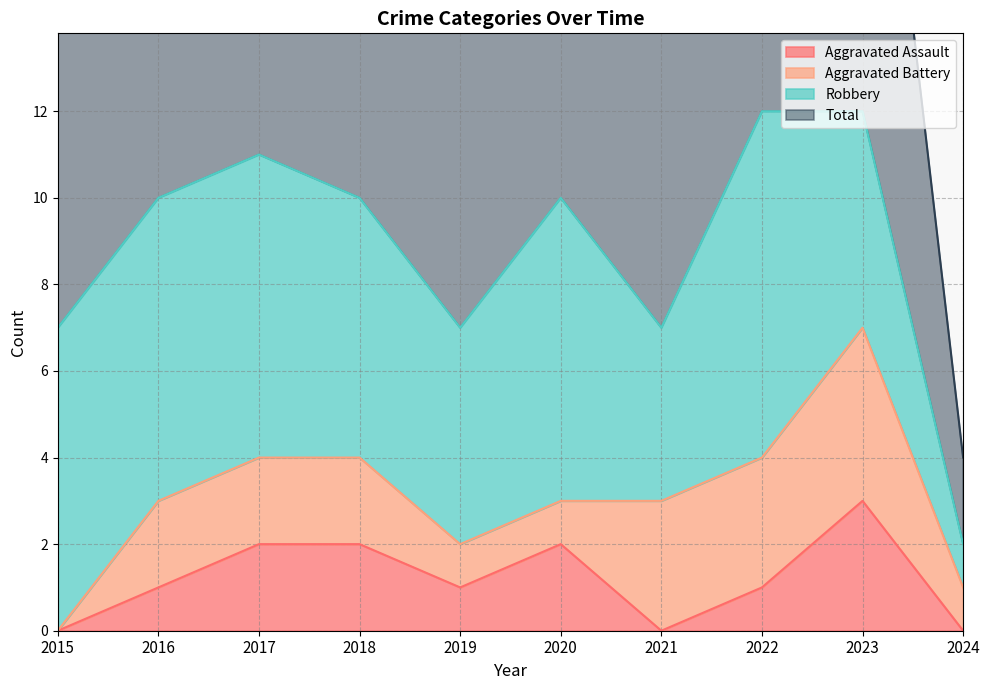

What is the average value of the Total series?

9